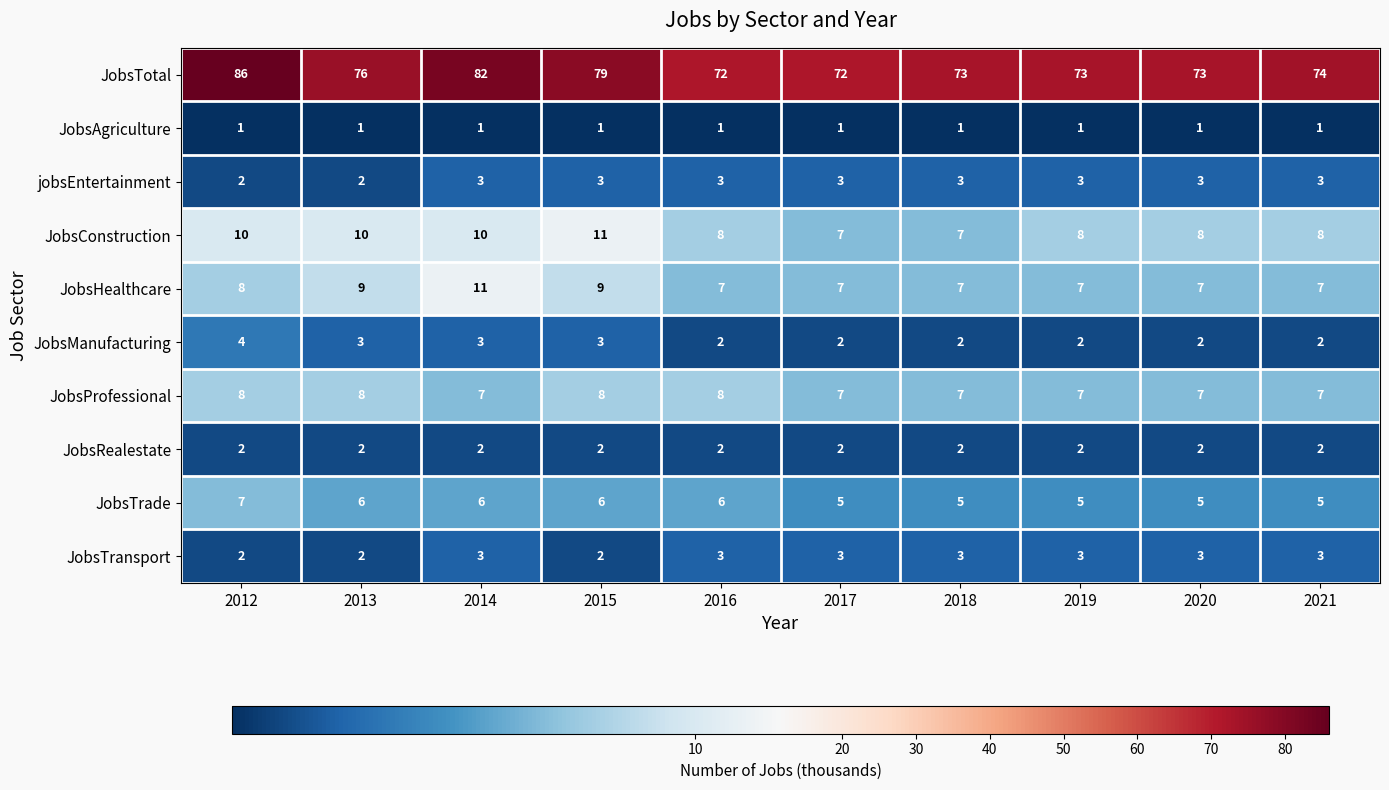

What value does the JobsTotal series have at 2021, to the nearest 5?

75